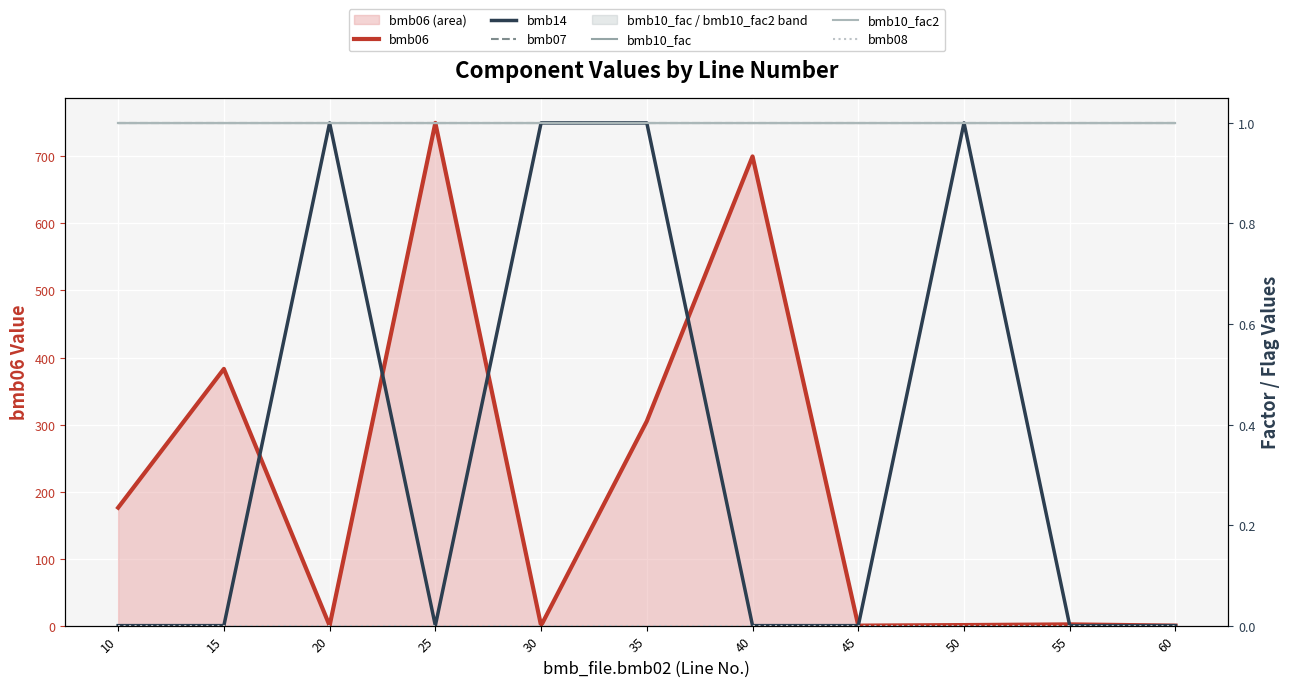

At how many categories does at least one series exceed 566?

2